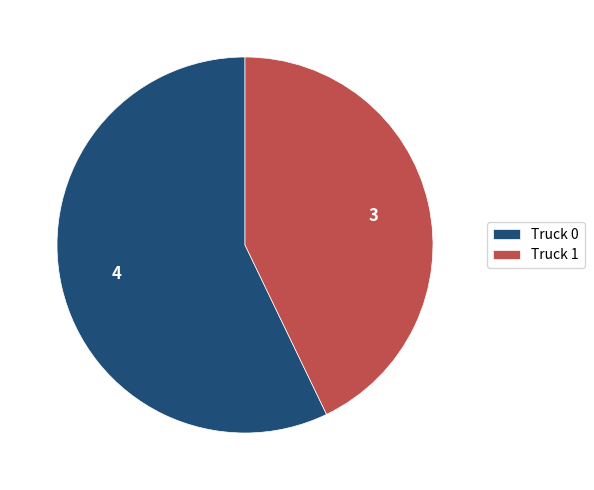

How many slices are in this pie chart?

2